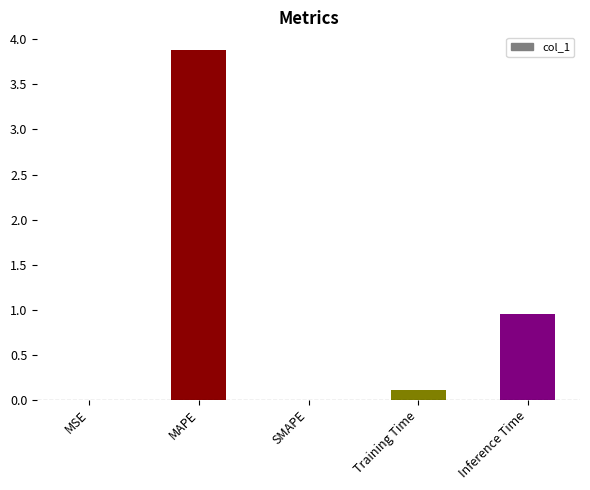

What is the sum of all values?

4.9